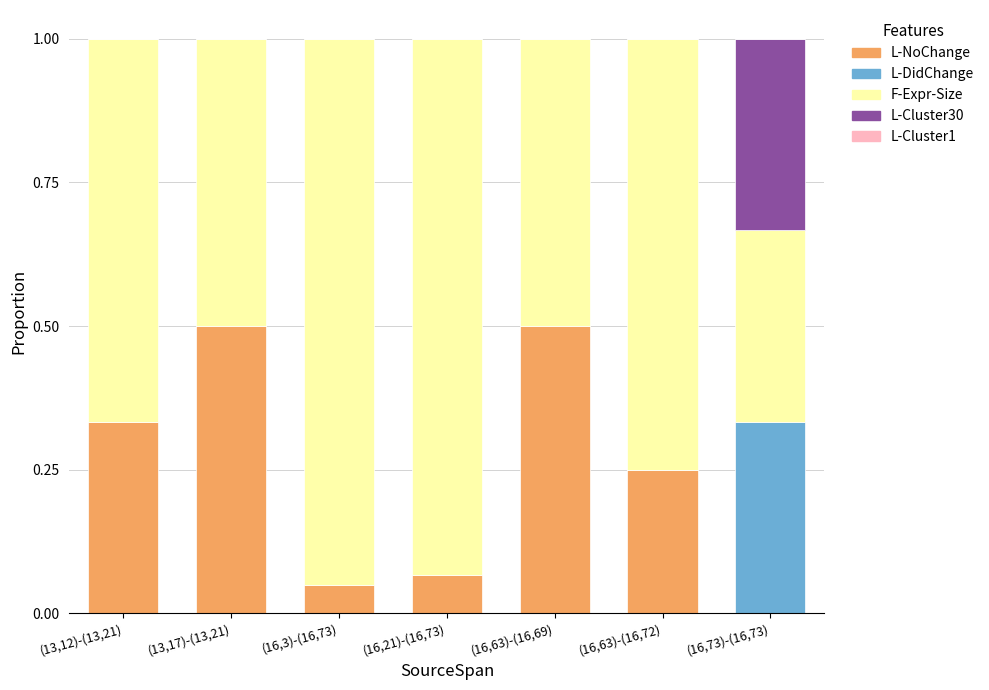

What is the total value across all series at (16,63)-(16,72)?

1.0